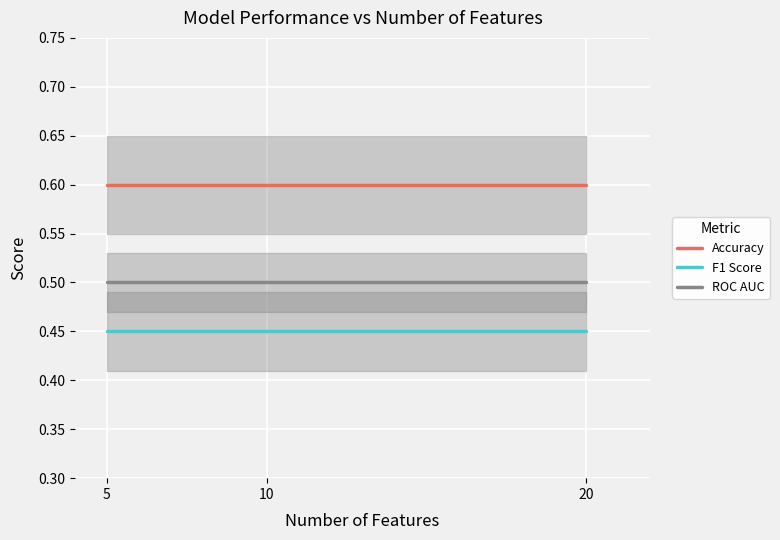

What is the sum of the Accuracy values at 20 and 5?

1.2